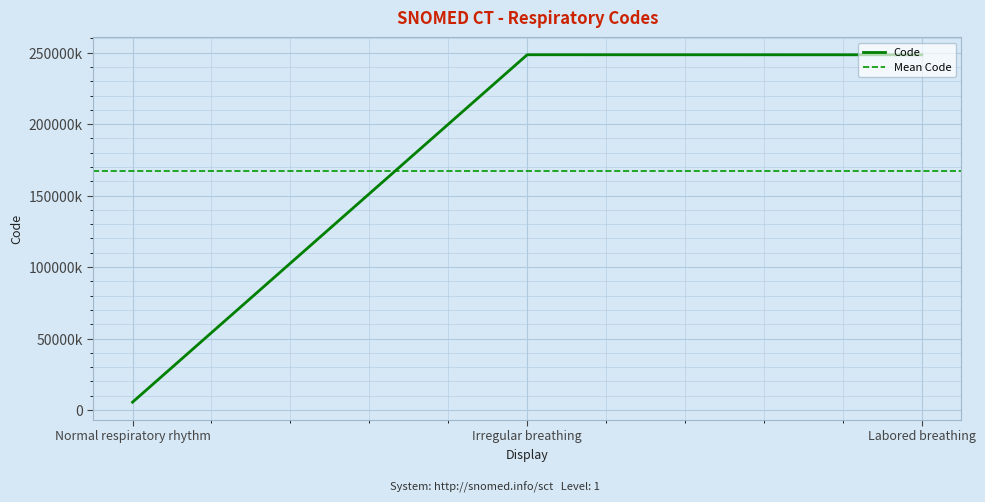

What is the value of the 1st point from the left?

5467003